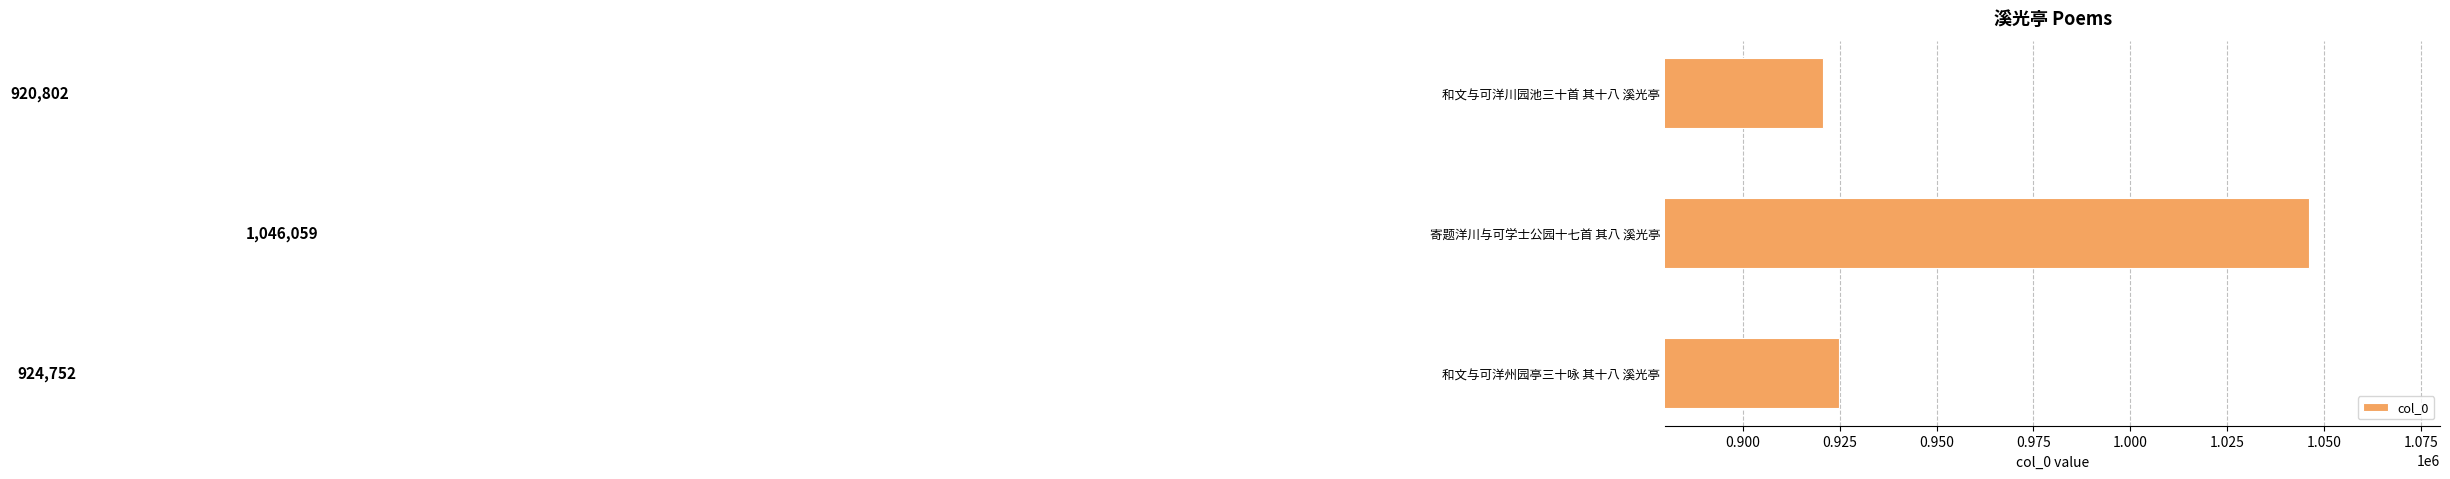

What is the difference between the second highest and minimum values?

3950